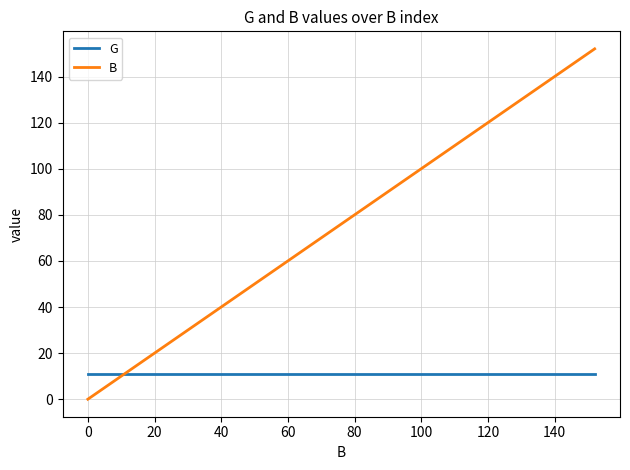

True or false: B and G cross at least once.

True